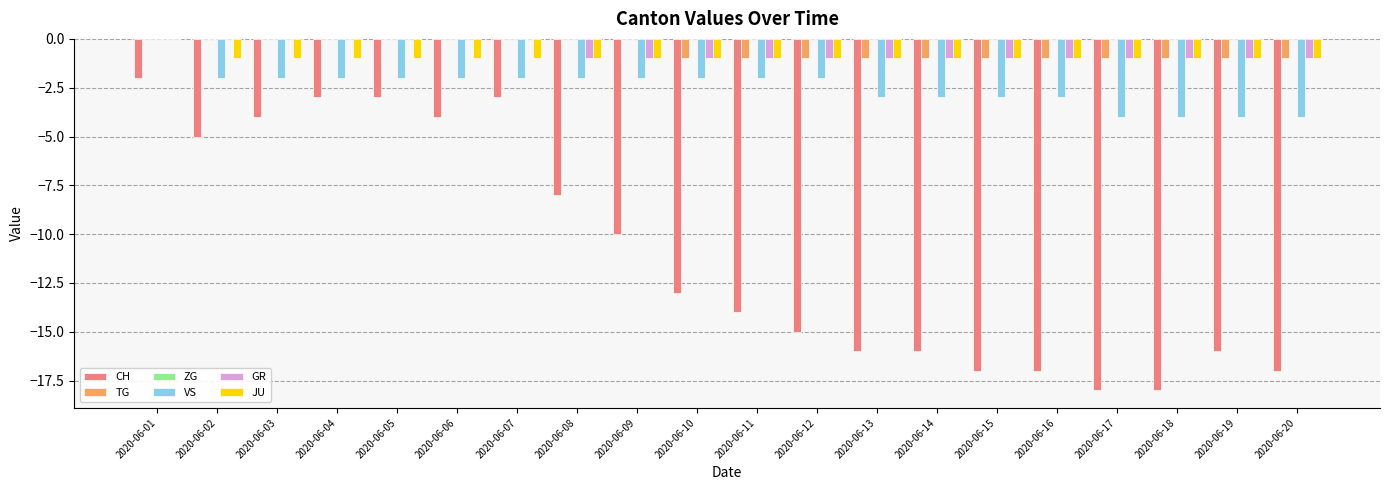

Are the bars grouped side by side (vs. stacked)?

Yes